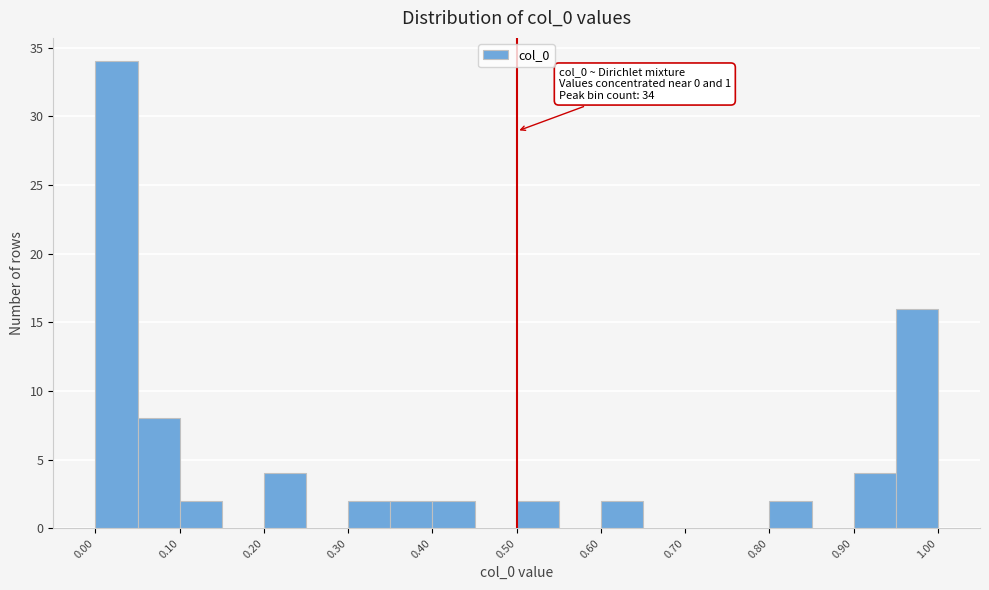

Over which range of the x-axis is the bar tallest?

0.00 to 0.05